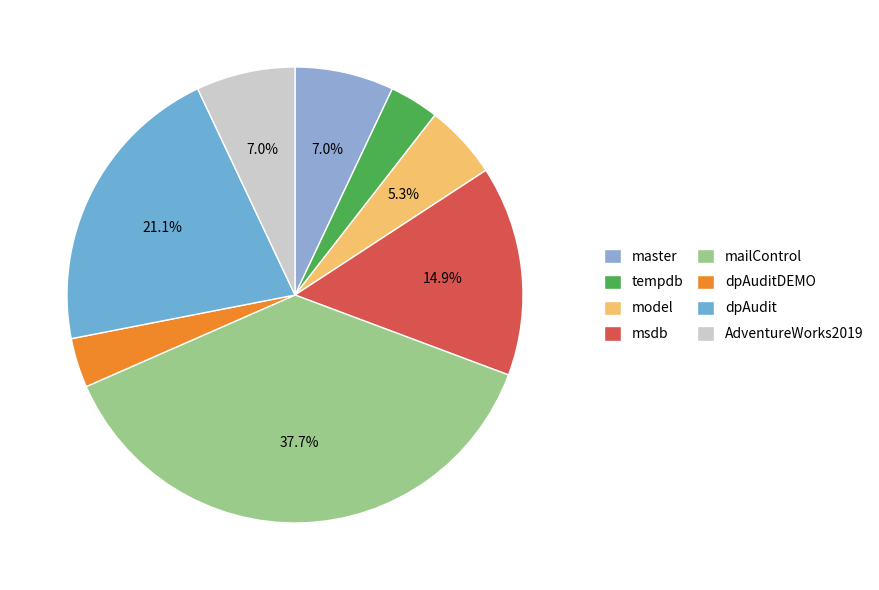

Which has a higher value, tempdb or model?

model